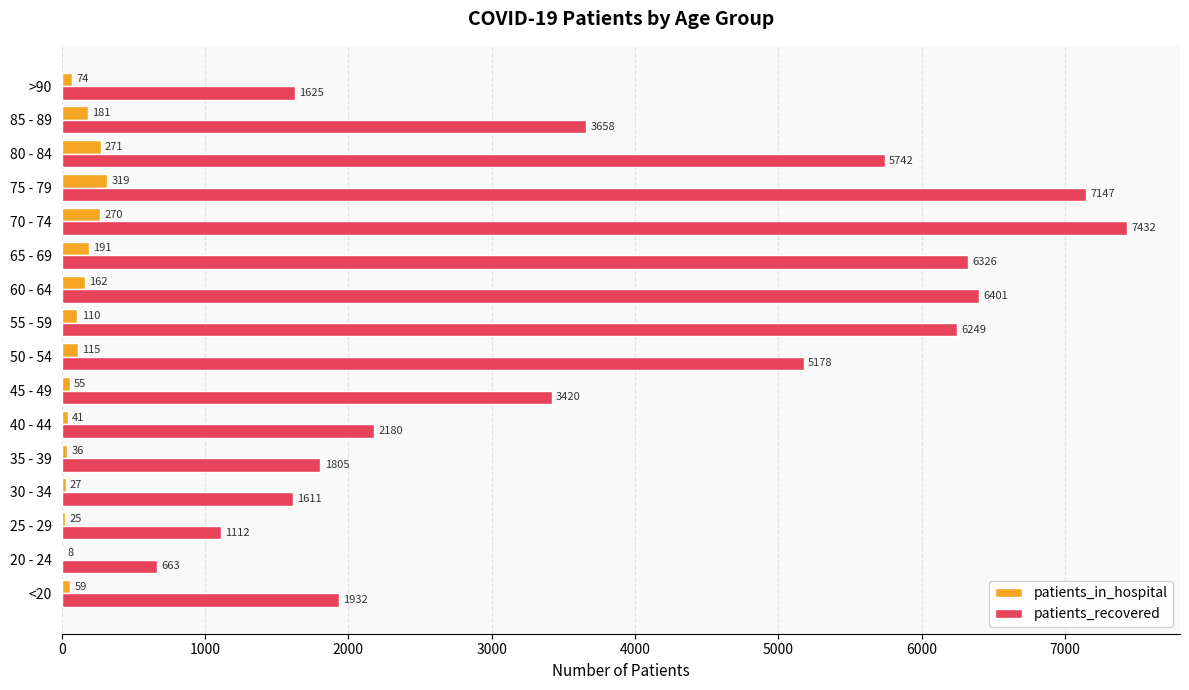

What is the highest value of the patients_in_hospital series?

319